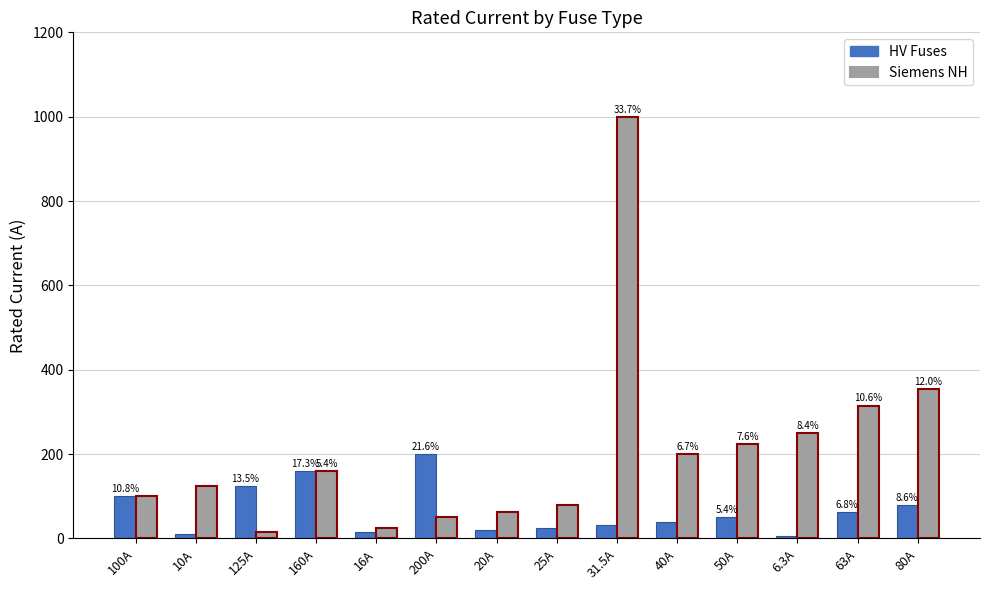

Which category has the lowest value across all series?

6.3A